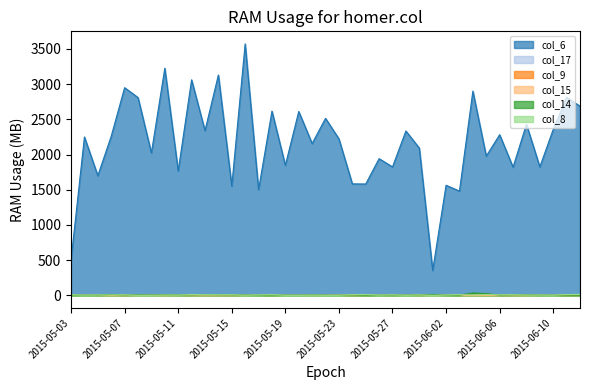

True or false: col_9 and col_6 cross at least once.

False